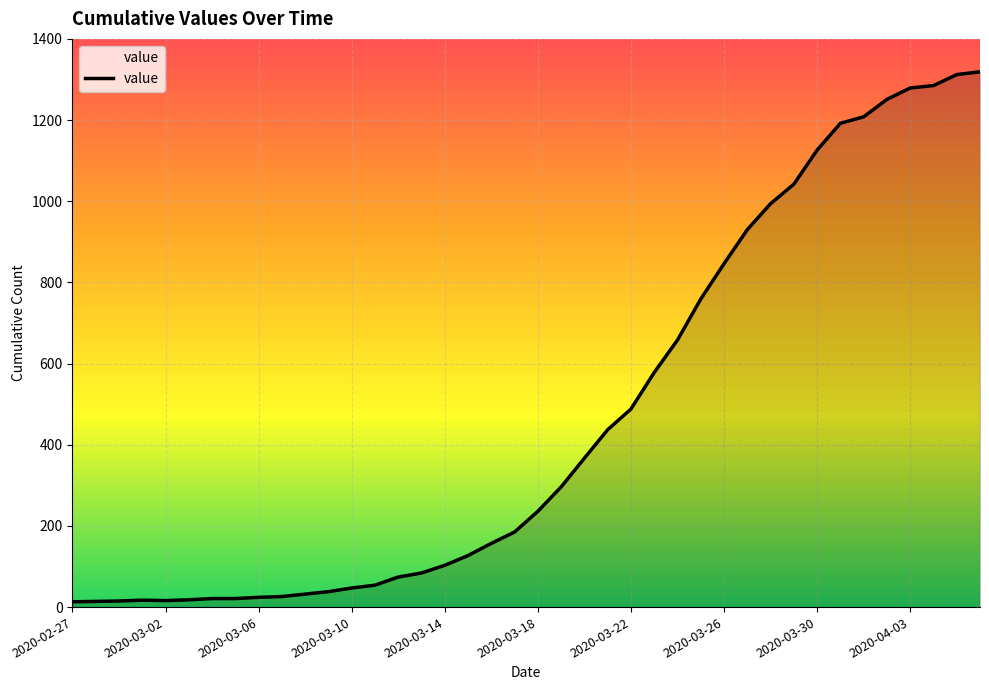

What is the maximum value shown in the chart?

1319